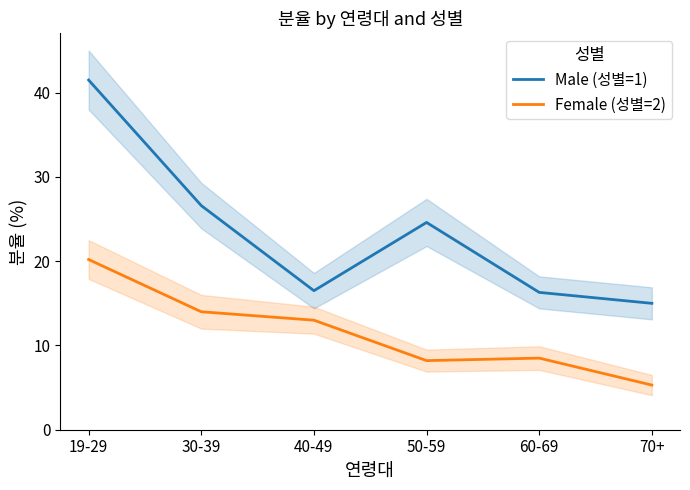

Is the value of Female (성별=2) at 30-39 greater than the value of Male (성별=1) at 70+?

No